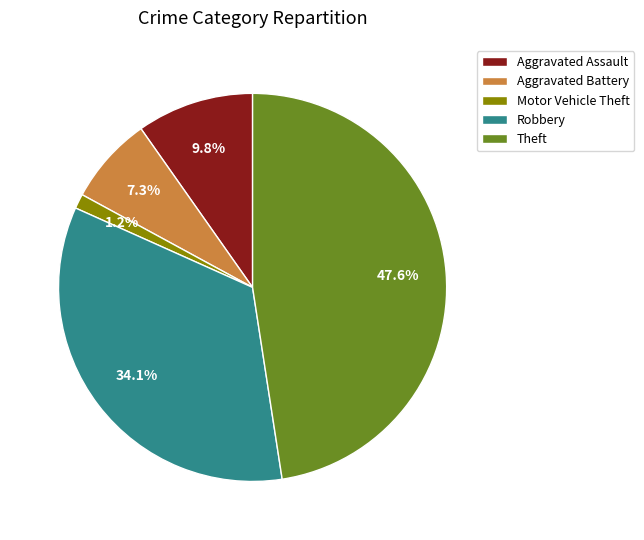

Which has a higher value, Aggravated Assault or Robbery?

Robbery